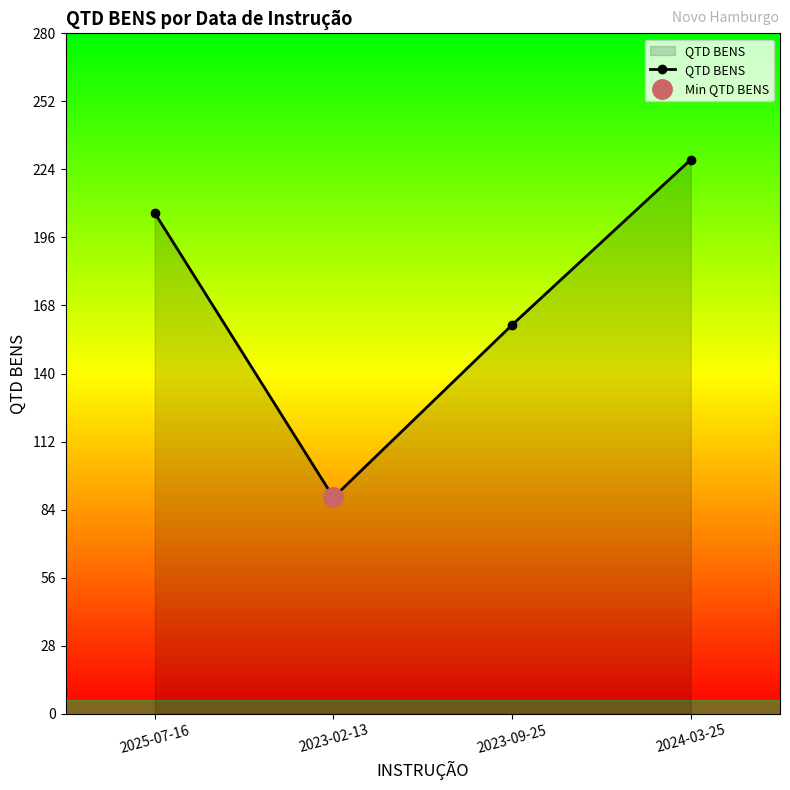

At which category does the chart reach its minimum across all series?

2023-02-13